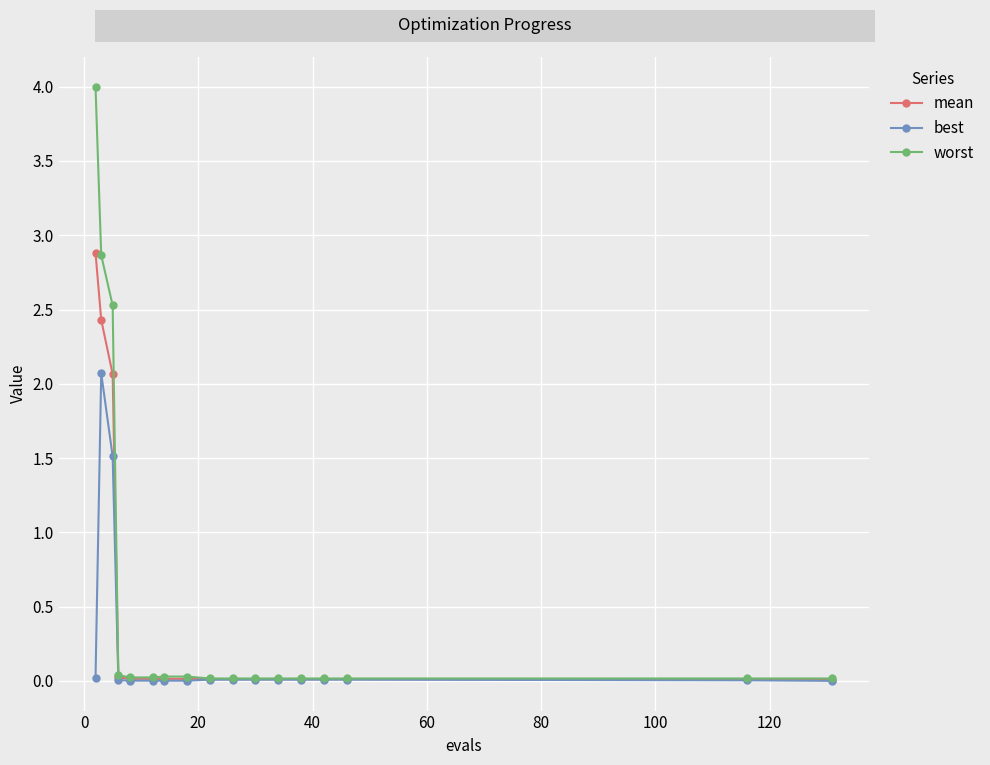

What are all the series names shown in the legend?

mean, best, worst